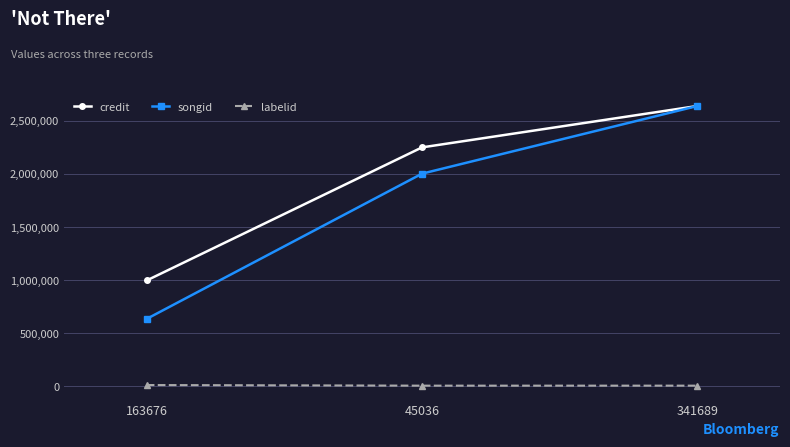

What is the label of the 2nd point from the right?

45036